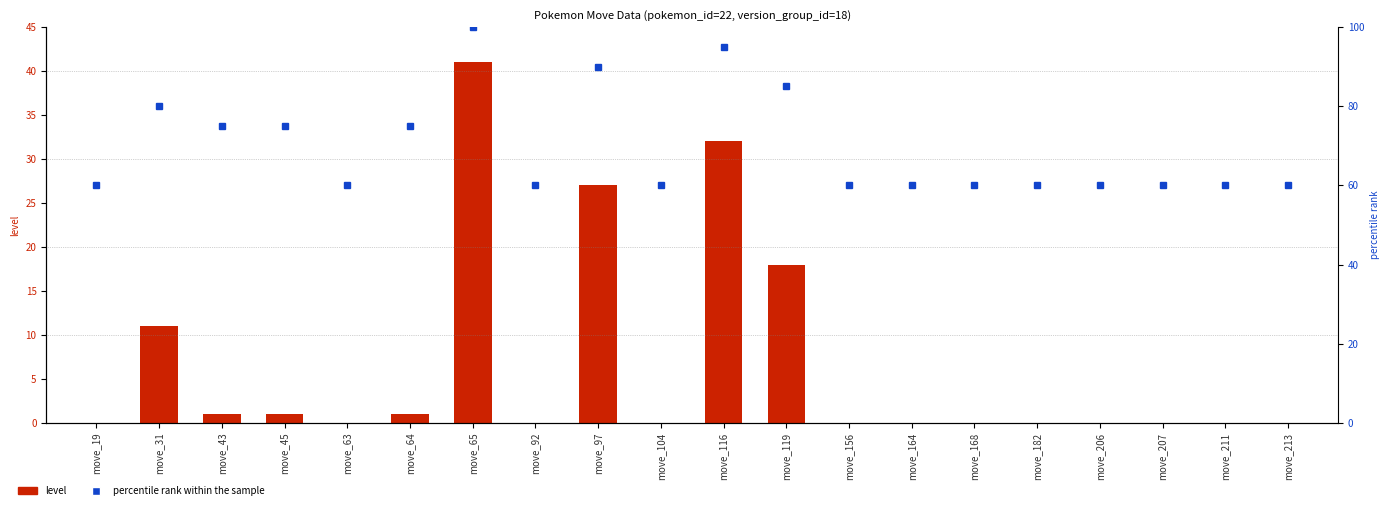

What is the value of the level bar at the 12th from the left?

18